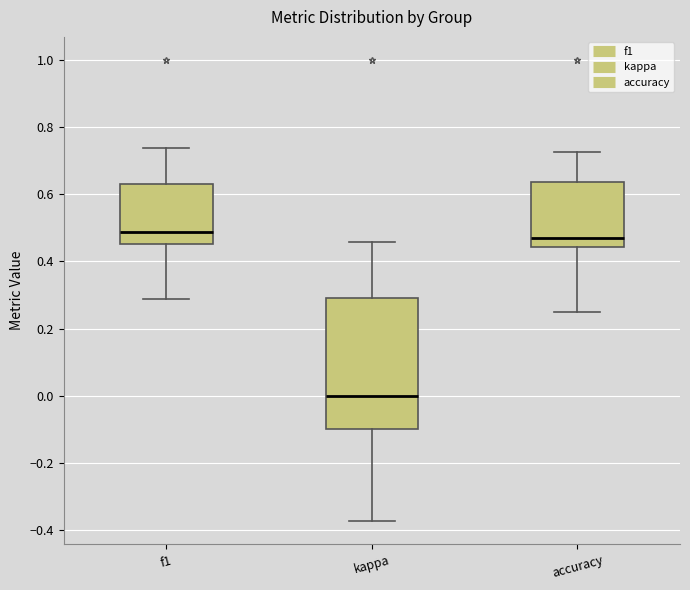

Where is the lower edge of the box for accuracy on the y-axis? The values are not printed on the chart, so give them approximately, as read against the axis.

0.44